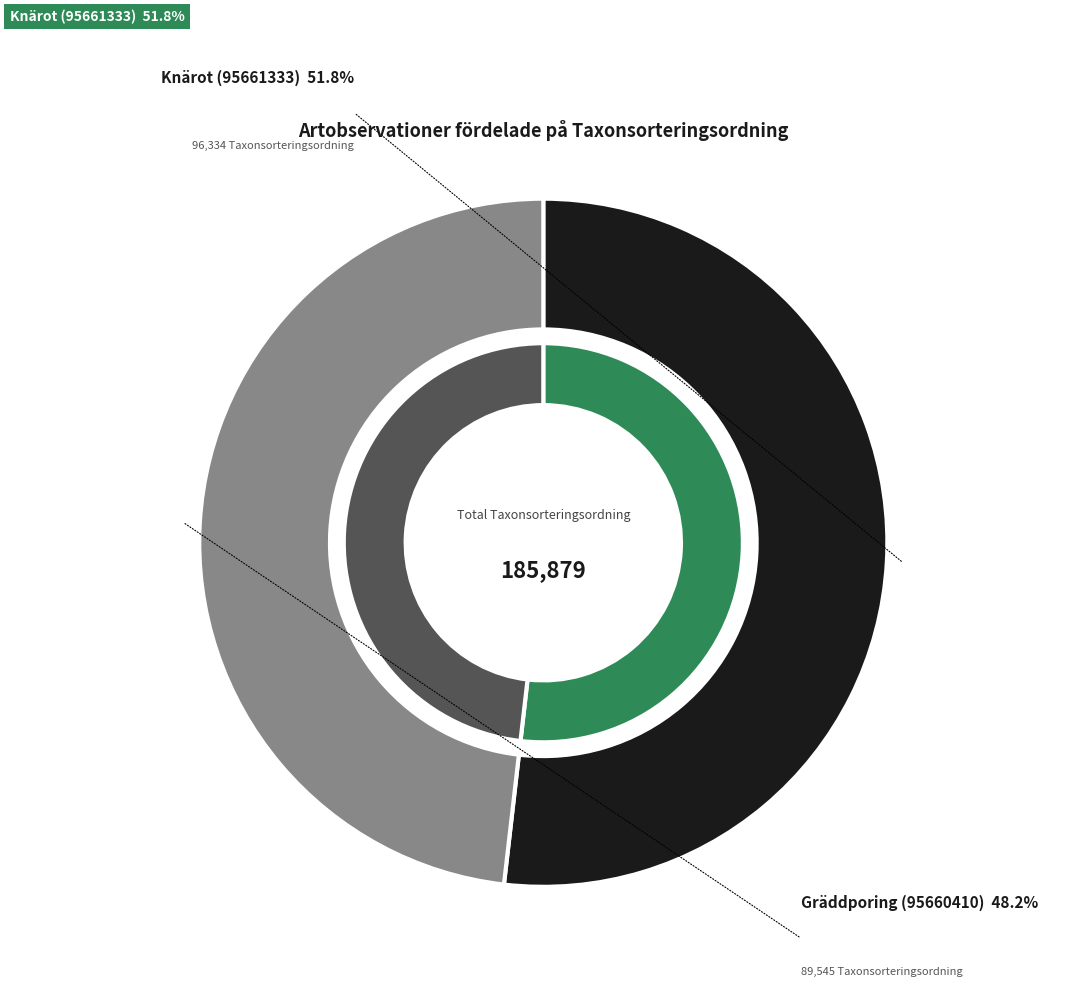

True or false: Gräddporing (95660410) accounts for 62% of the total.

False